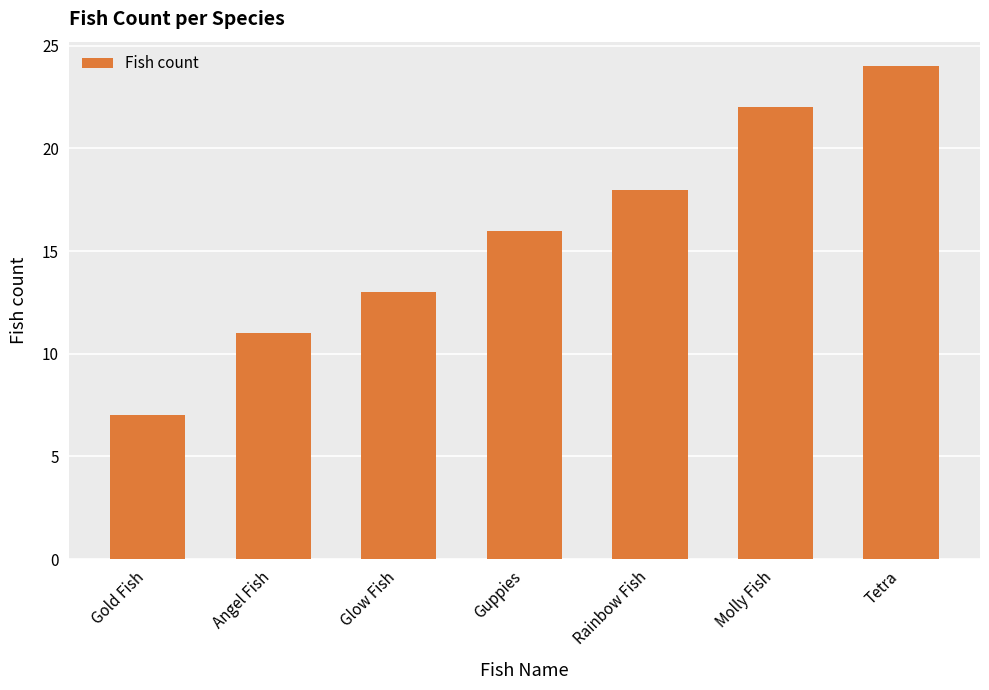

Count the number of categories in the chart.

7